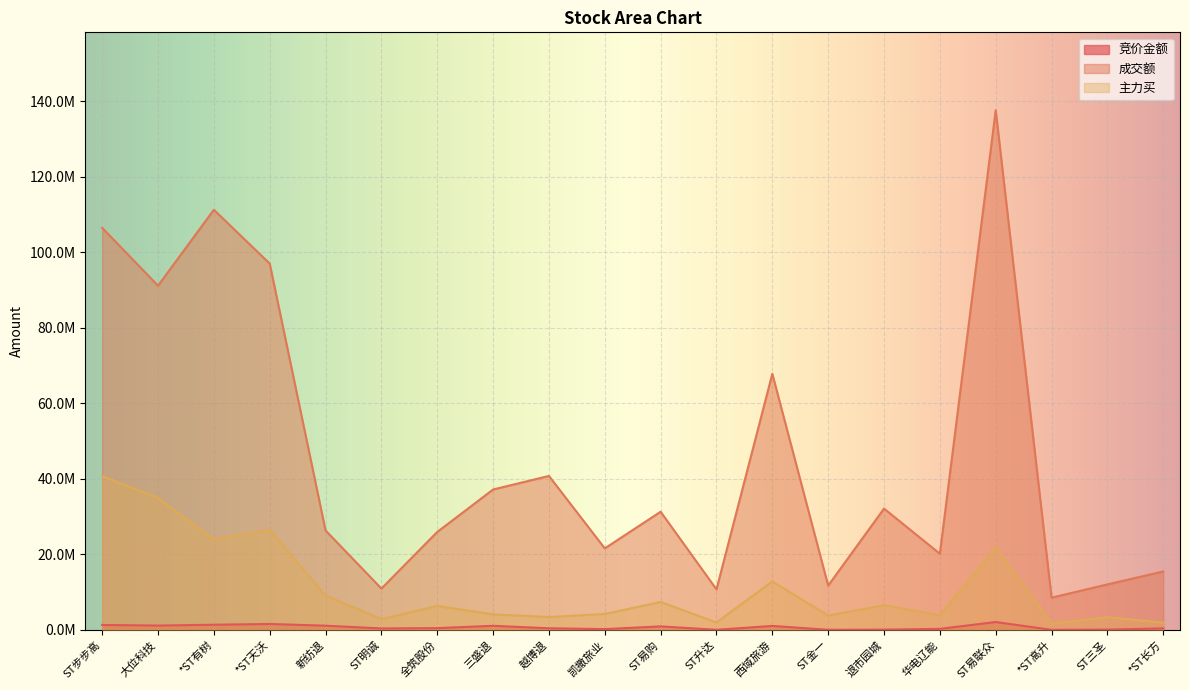

Where is the first local minimum for 主力买?

*ST有树